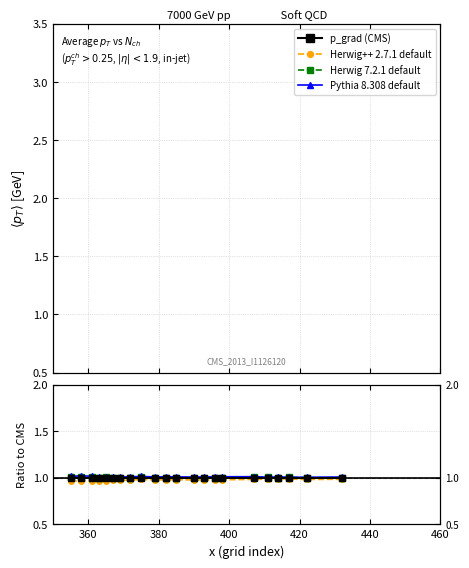

What are all the series names shown in the legend?

p_grad (CMS), Herwig++ 2.7.1 default, Herwig 7.2.1 default, Pythia 8.308 default